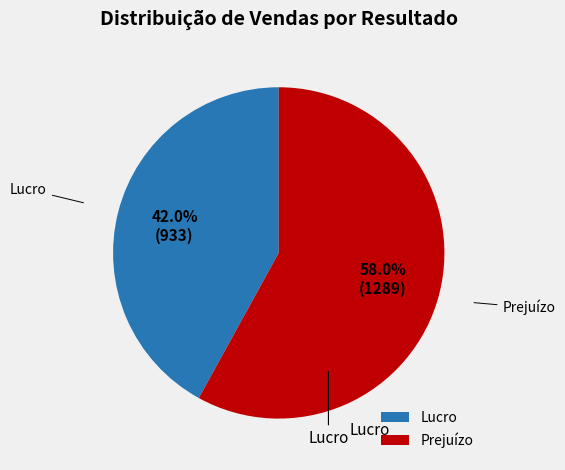

Rank the categories by value from highest to lowest.

Prejuízo, Lucro